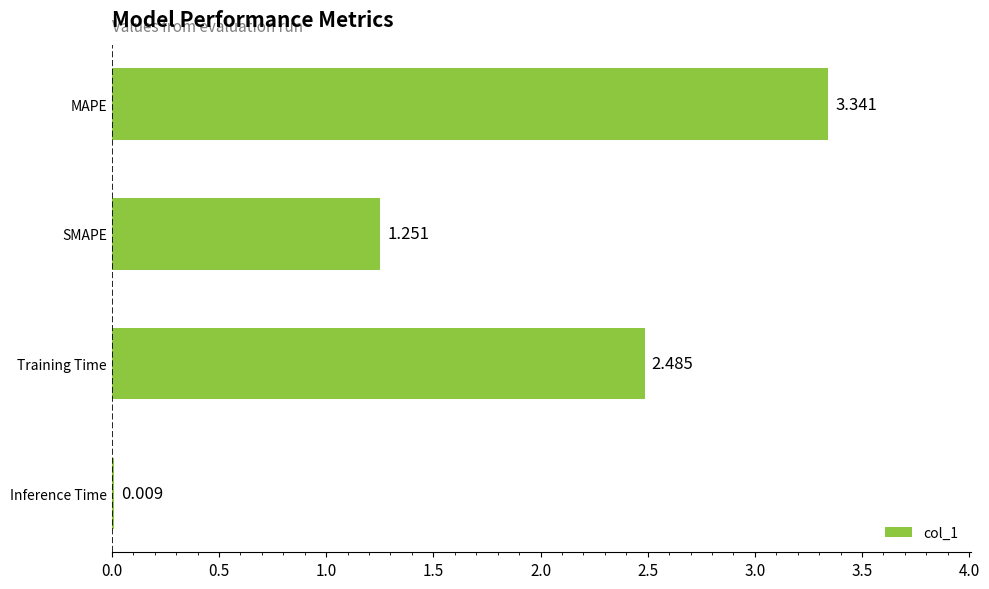

At which label is the value closest to 1?

SMAPE